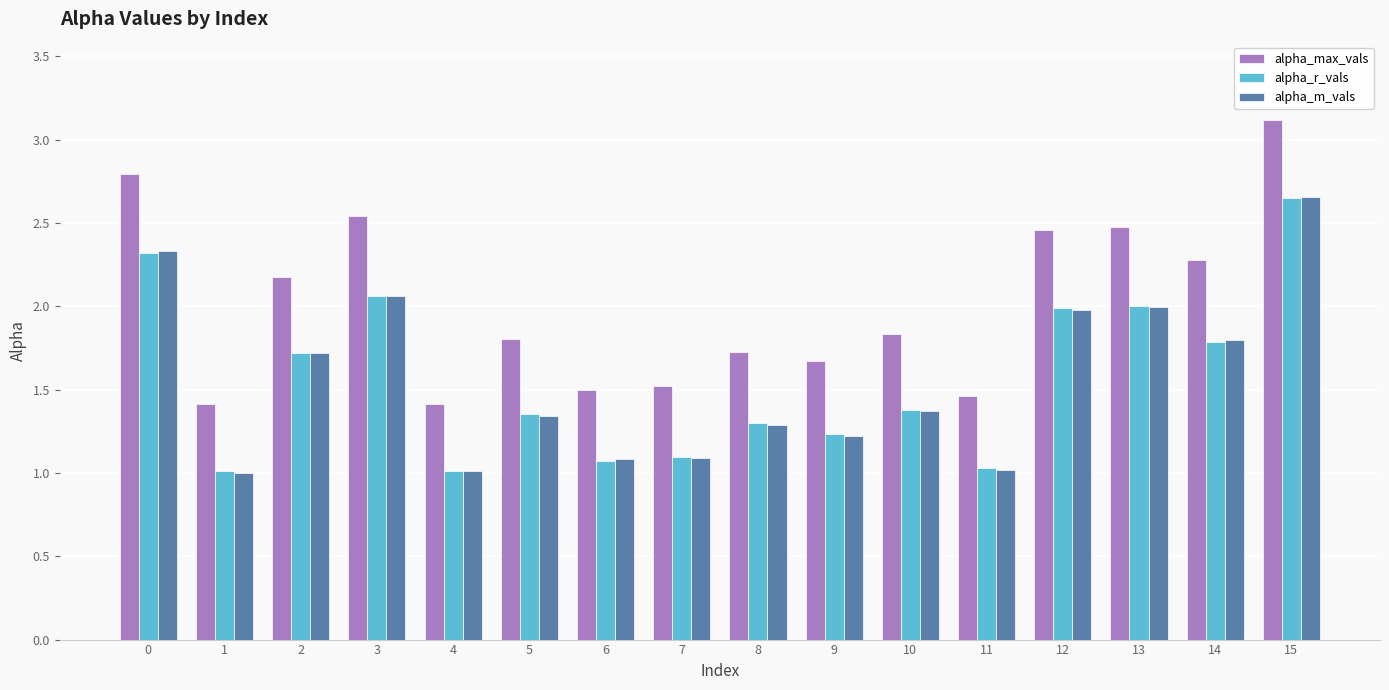

Which series has the widest spread of values?

alpha_max_vals